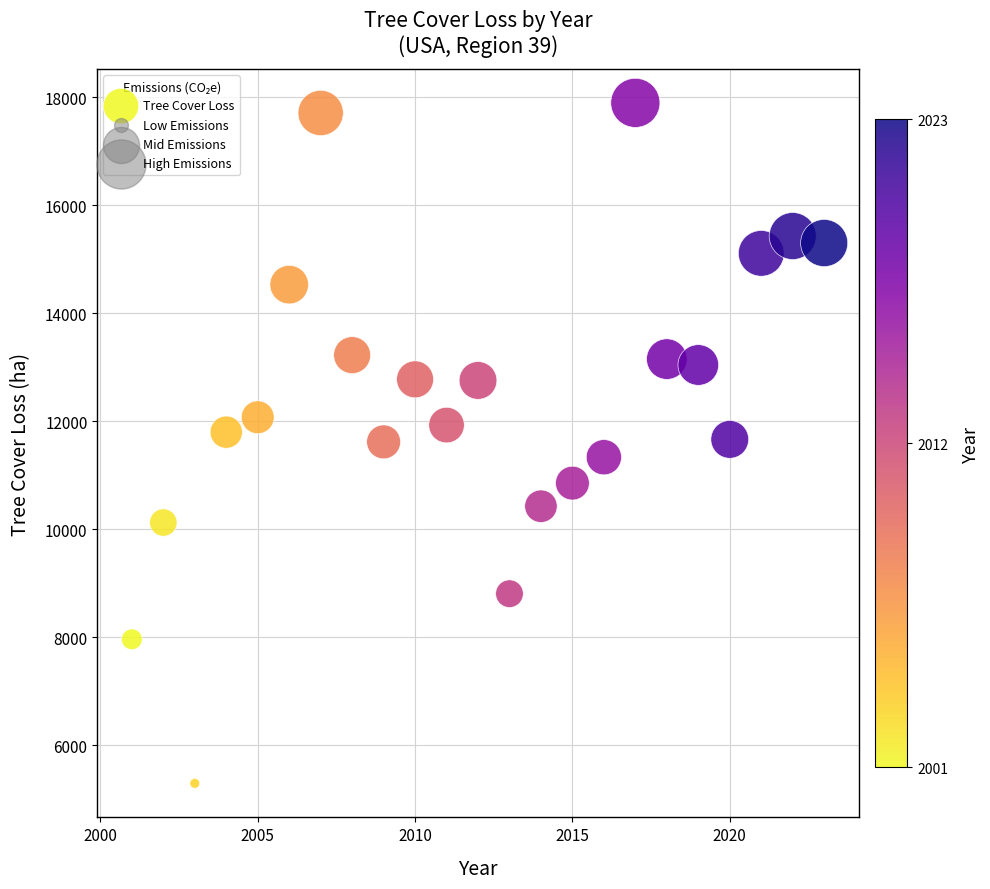

What is the range of Y values (max minus min)?

12600.7